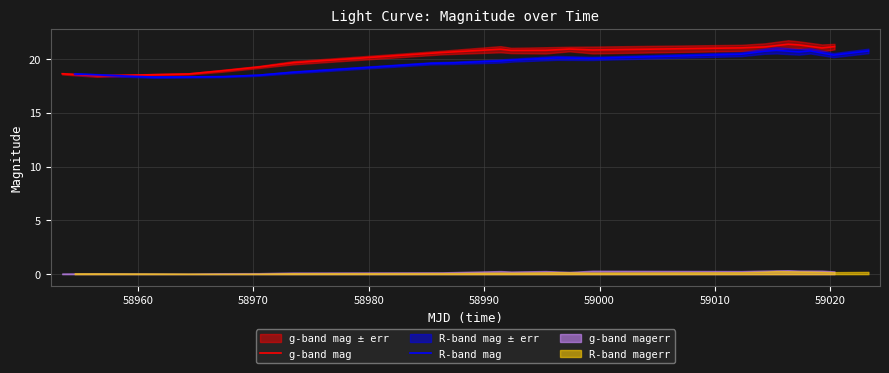

What is the minimum value for R-band mag?

18.3